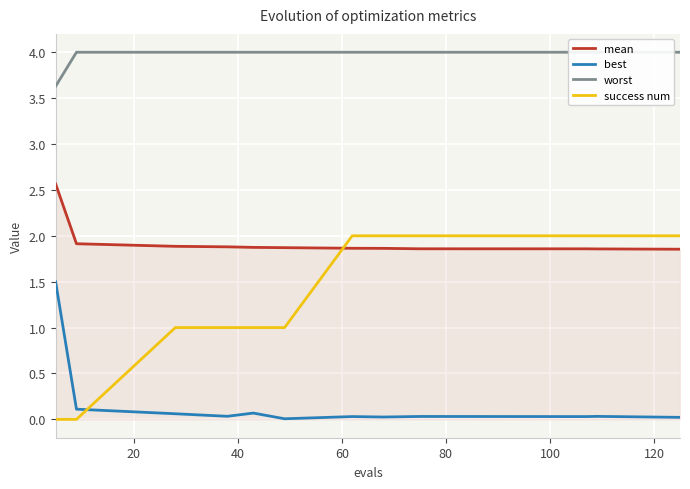

True or false: best and mean intersect in this chart.

False